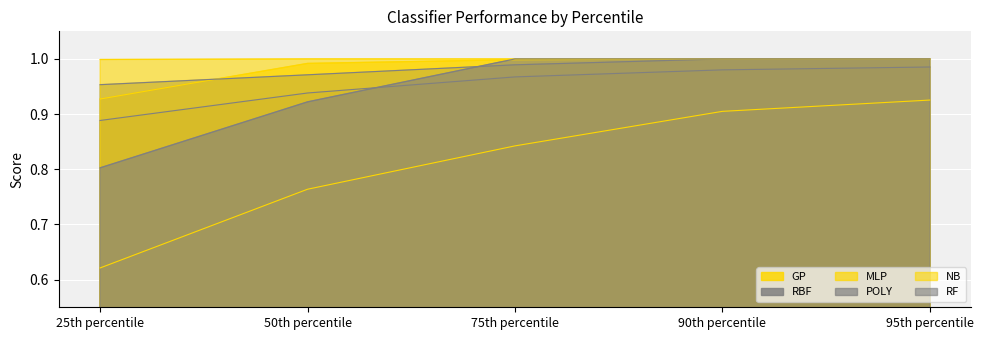

At which category is the sum across all series the highest?

95th percentile